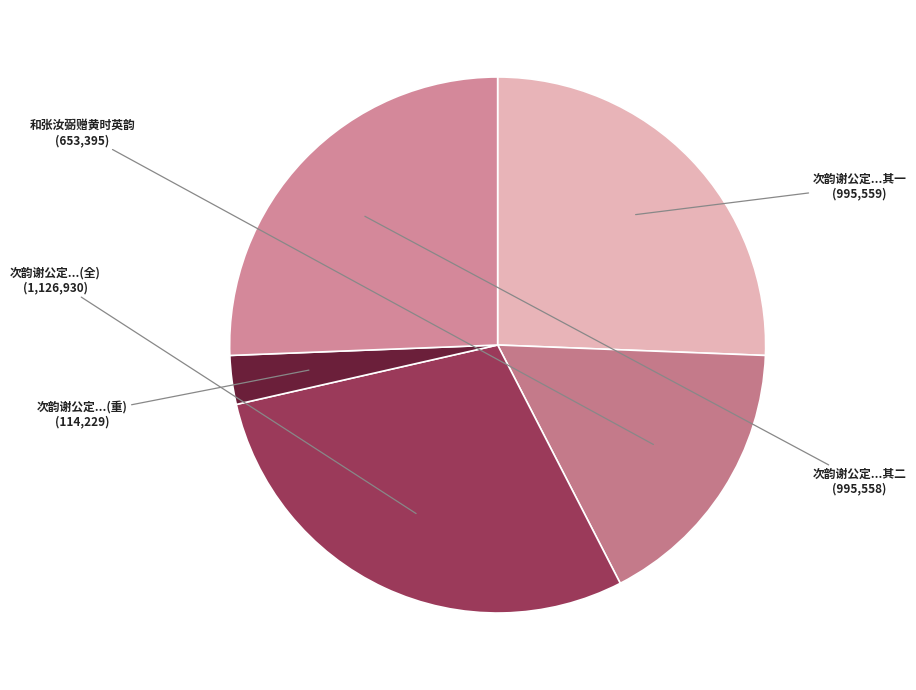

Which slice is the smallest?

次韵谢公定...(重)